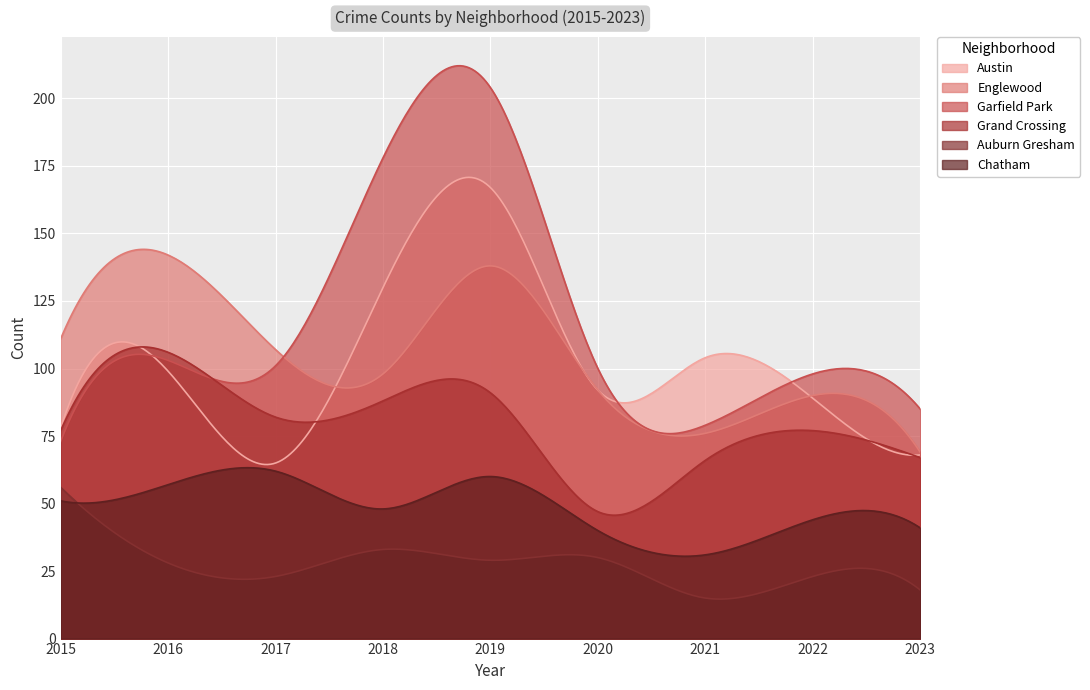

What is the sum of the Englewood values at 2018 and 2022?

188